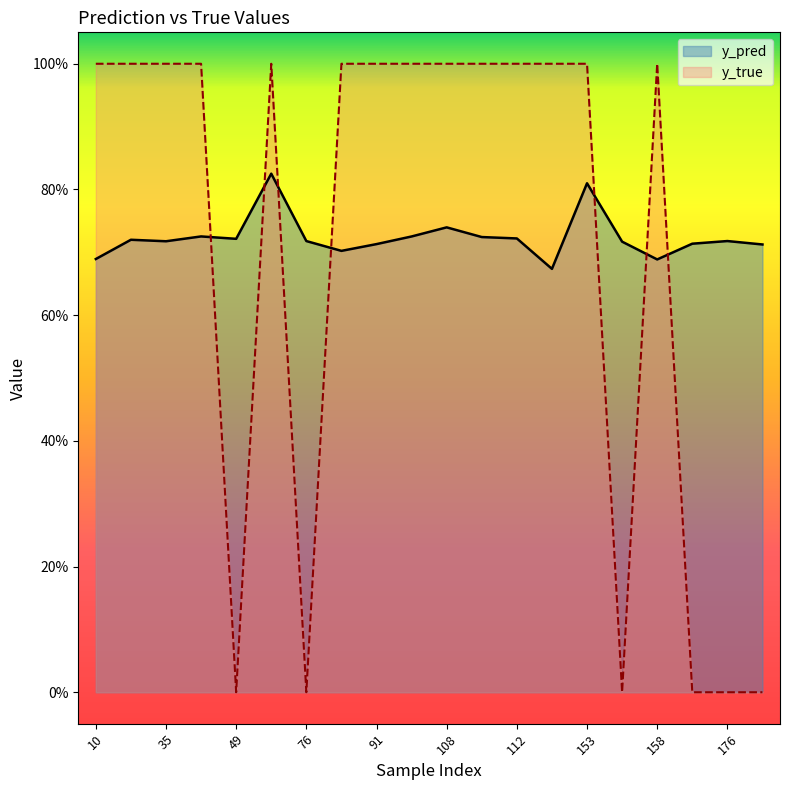

Count the y_pred values in the range 0 to 1.

20